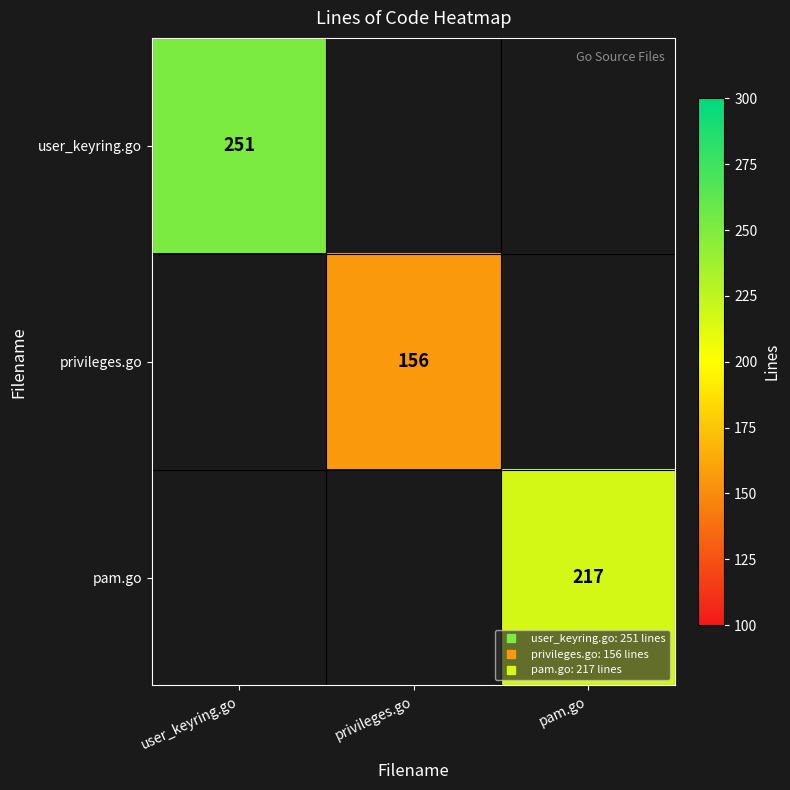

Rank the categories by privileges.go value from highest to lowest.

user_keyring.go, privileges.go, pam.go